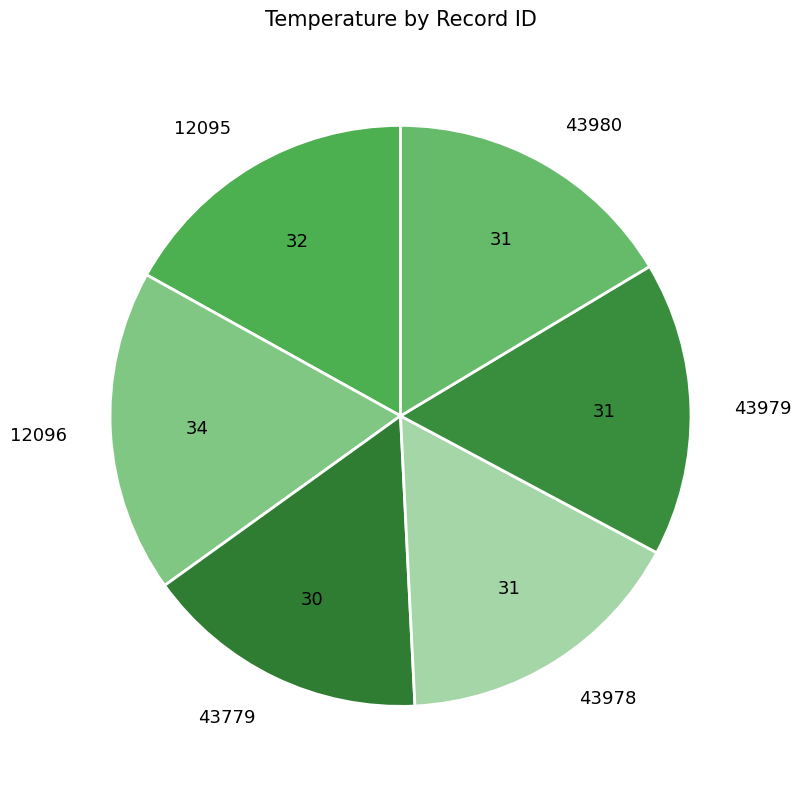

The 12096 slice represents 18% of the pie. True or false?

True